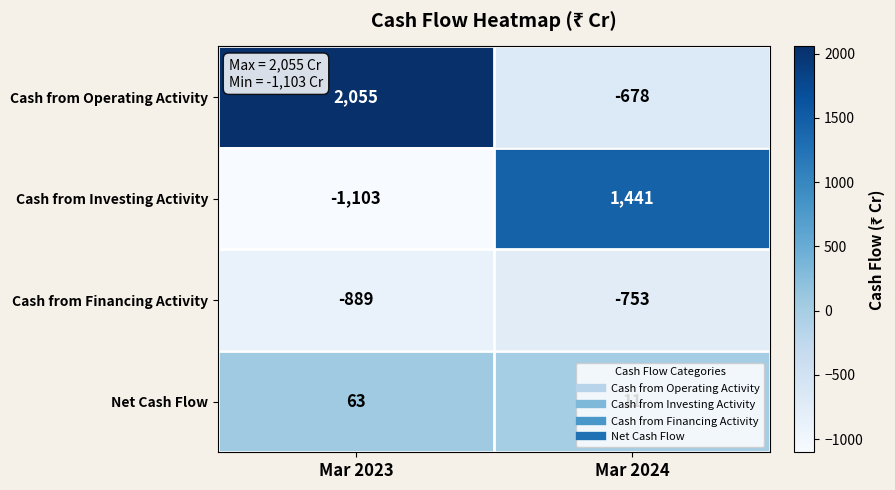

Between Mar 2023 and Mar 2024, which series saw the biggest shift?

Cash from Operating Activity